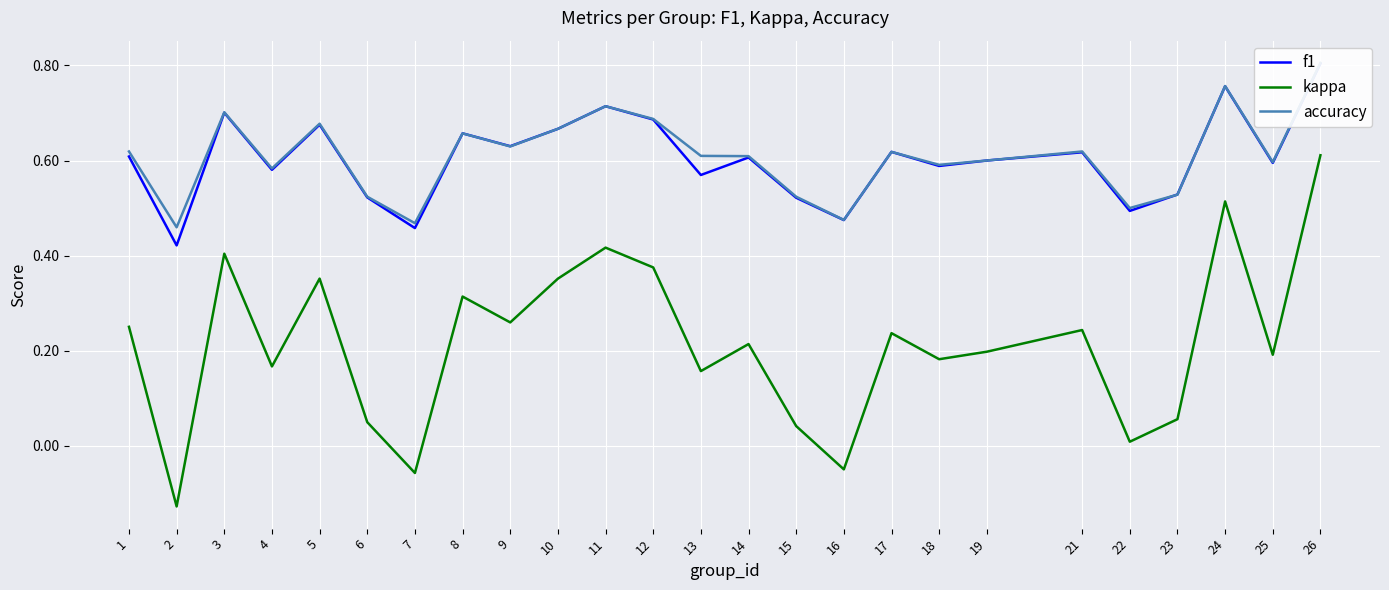

What is the difference between the second highest and second lowest values in the accuracy series?

0.3